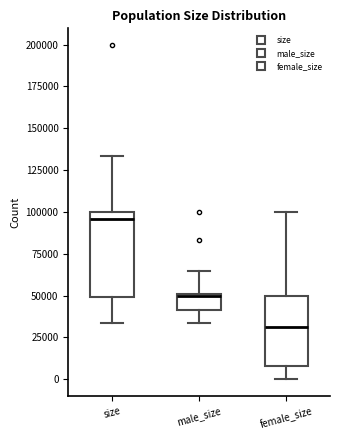

Reading left to right, transcribe this box plot: for each box, give where its median line is, the range the box spans, and where its two whiskers end, as read against the y-axis. The values are not printed on the chart, so give them approximately, as read against the axis.

size: median 95000, box 50000 to 100000, whiskers 35000 to 135000
male_size: median 50000, box 40000 to 50000, whiskers 35000 to 65000
female_size: median 30000, box 10000 to 50000, whiskers 0 to 100000